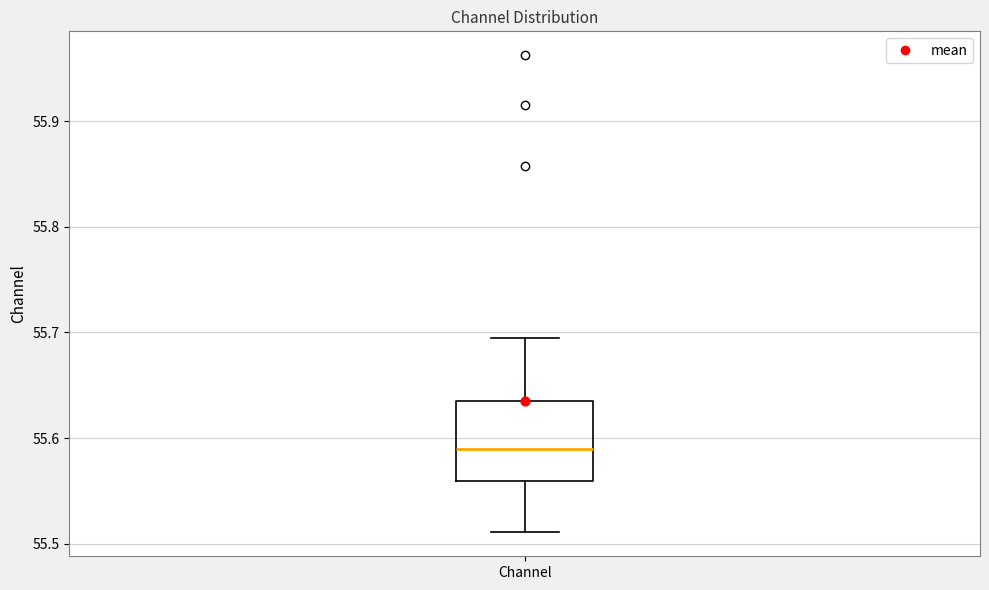

Read this box plot against the y-axis: the position of the median line, the range covered by the box, and the ends of both whiskers. The values are not printed on the chart, so give them approximately, as read against the axis.

median 55.59, box 55.56 to 55.63, whiskers 55.51 to 55.69